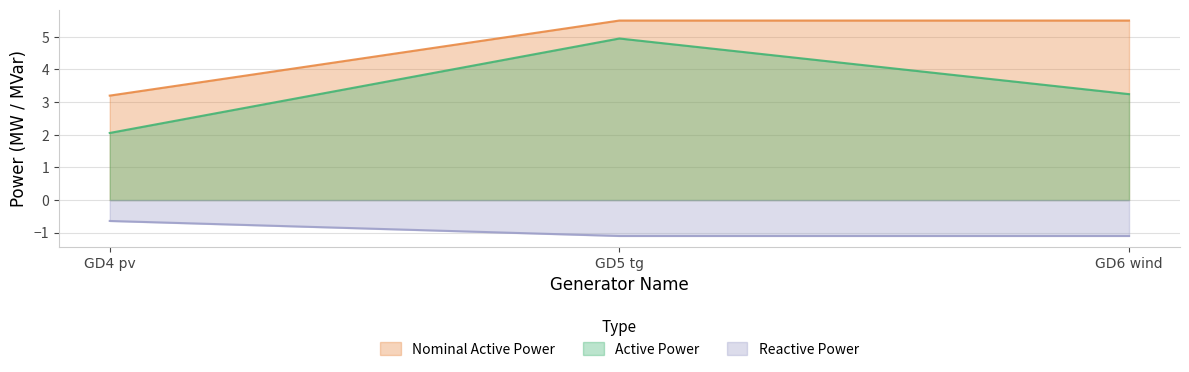

What is the value of the Reactive Power point at the 1st from the left?

-0.6